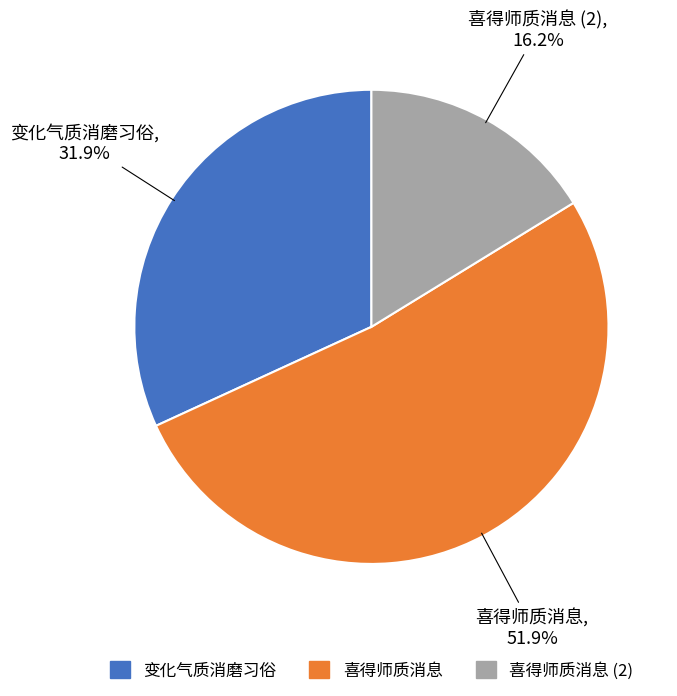

What percentage is the 喜得师质消息 slice, to the nearest percent?

52%